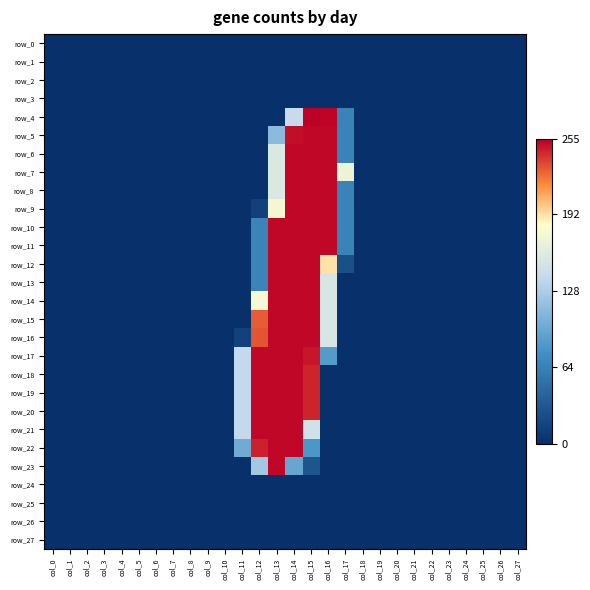

List the series in order of their peak value, lowest first.

row_0, row_1, row_2, row_3, row_24, row_25, row_26, row_27, row_5, row_6, row_7, row_8, row_9, row_10, row_11, row_12, row_13, row_14, row_15, row_16, row_17, row_18, row_19, row_20, row_21, row_22, row_23, row_4